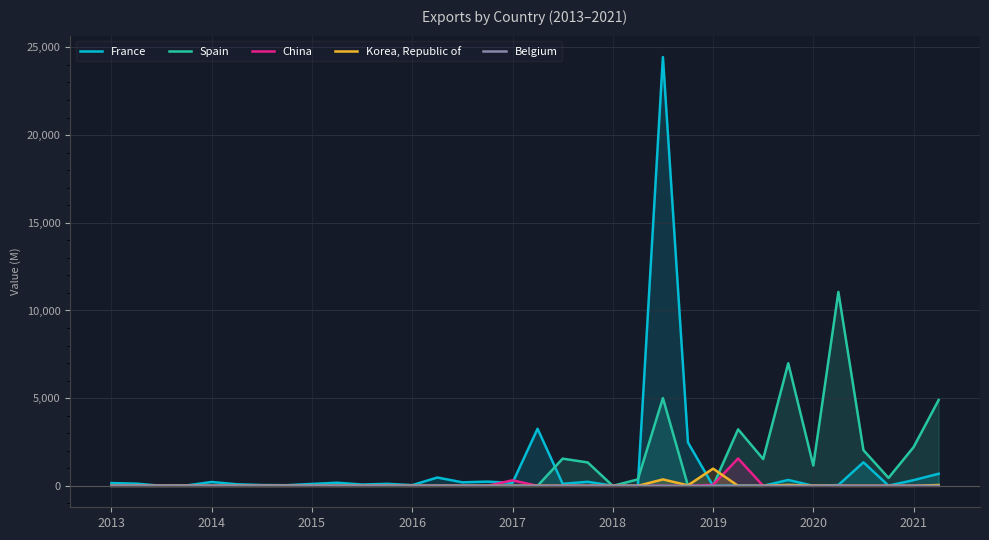

How many interior local peaks does the Spain series have?

5